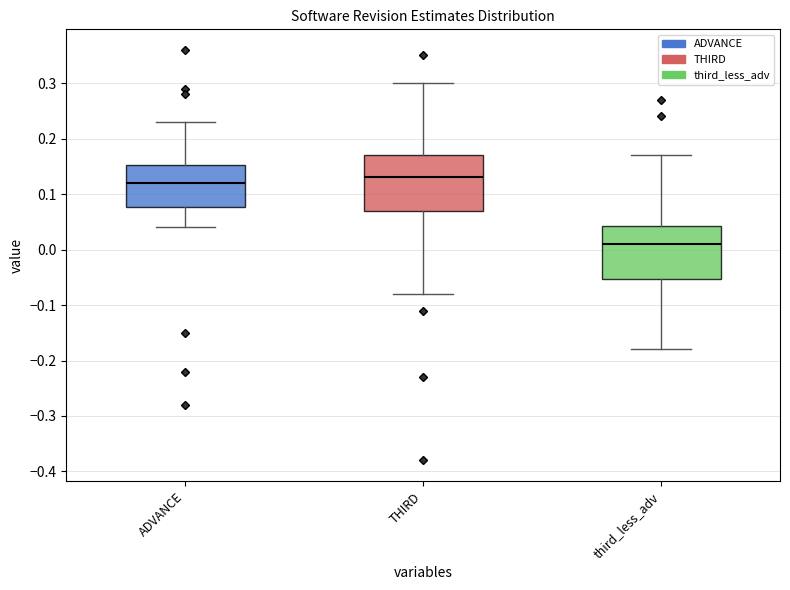

Where does the lower whisker of the box for ADVANCE end on the y-axis? The values are not printed on the chart, so give them approximately, as read against the axis.

0.04